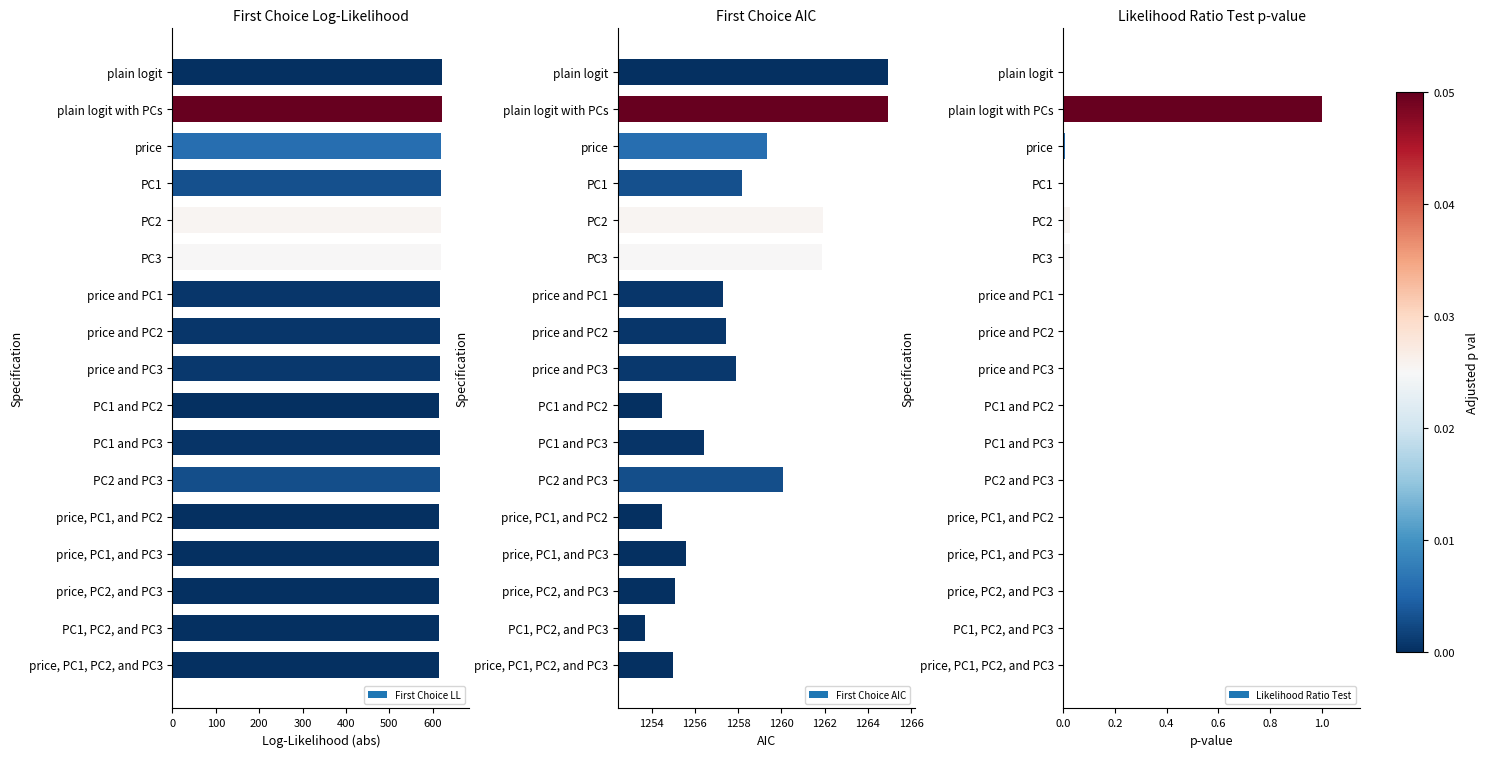

How many data points in First Choice LL are above 616?

11